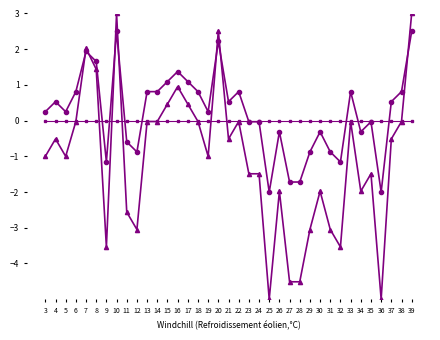

How many categories are shown in the chart?

37